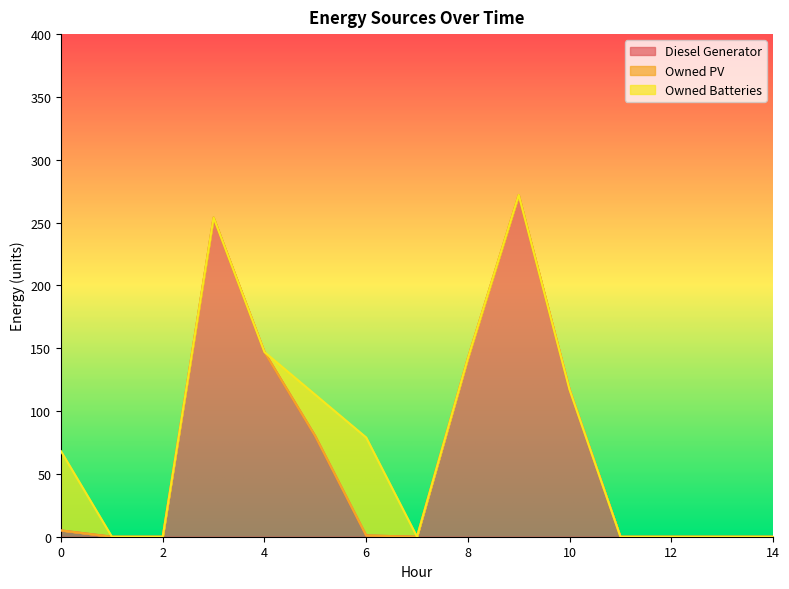

Does the chart have visible grid lines?

No